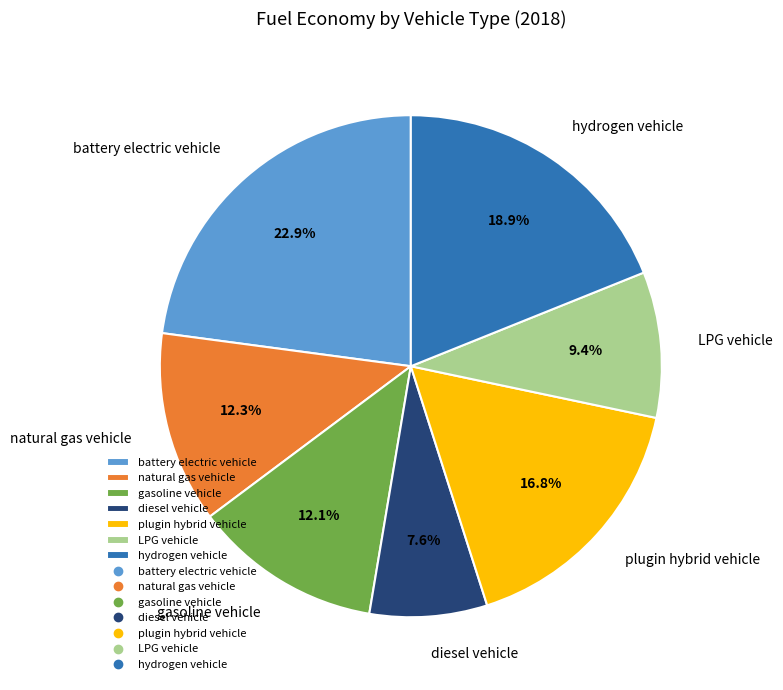

Between hydrogen vehicle and LPG vehicle, which is larger?

hydrogen vehicle